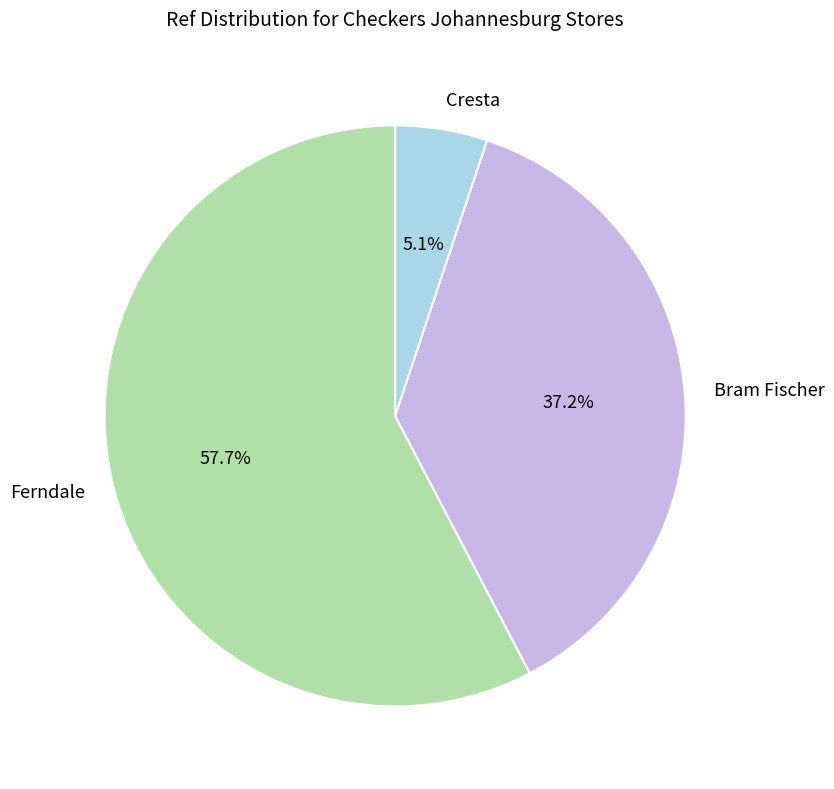

Which has a higher value, Ferndale or Bram Fischer?

Ferndale